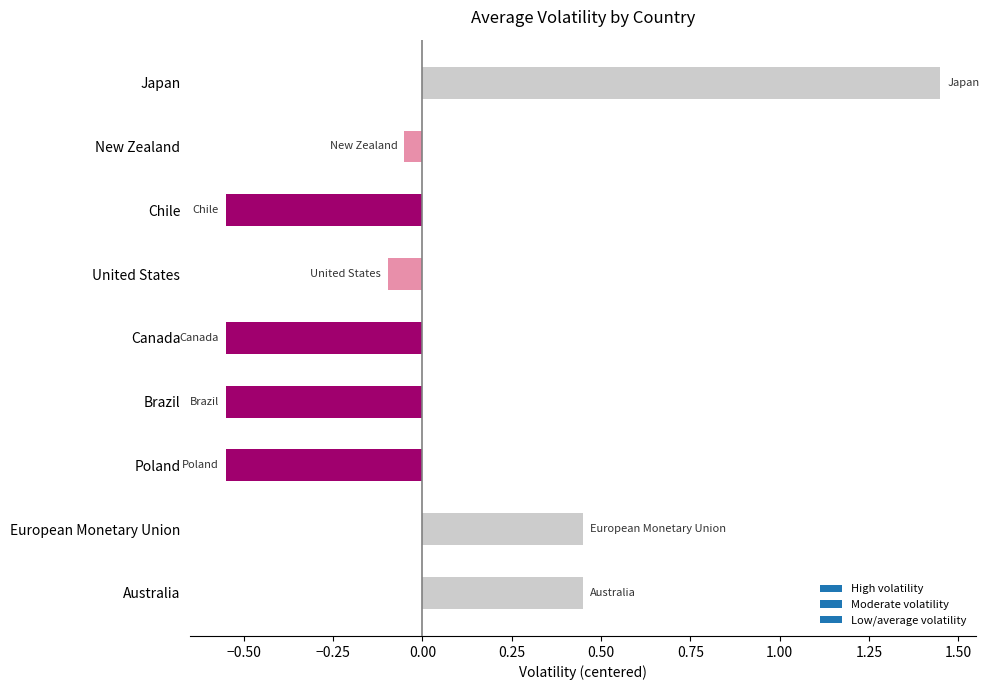

The chart shows a value of 3 at Australia. True or false?

False